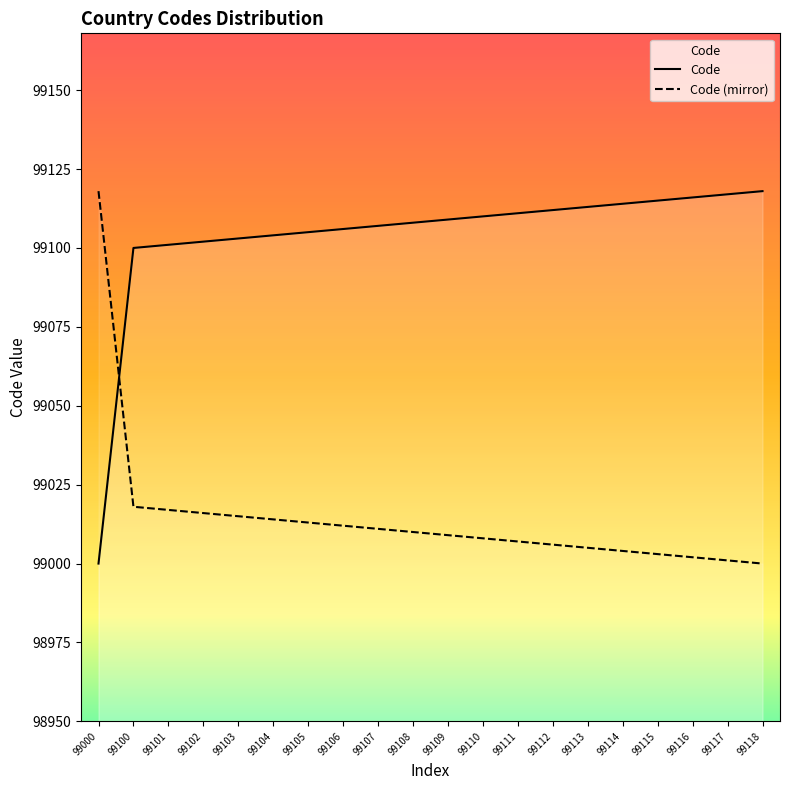

True or false: Code has more than 2 interior local peaks.

False